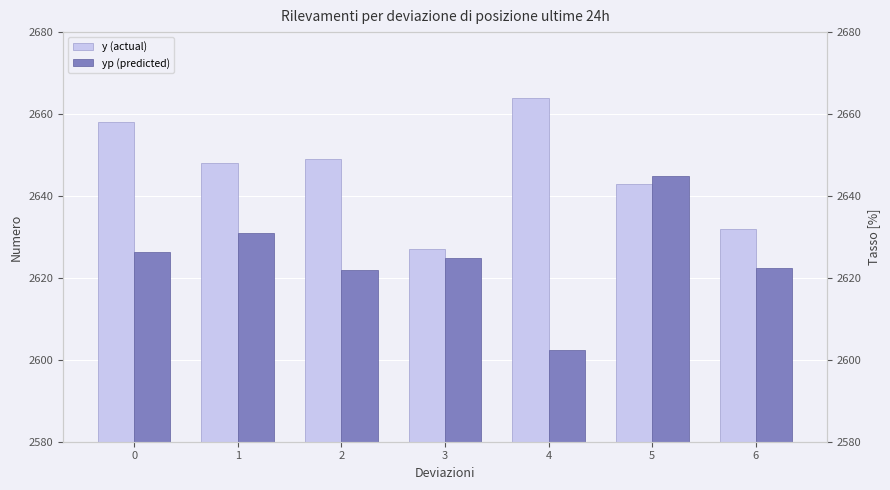

How many groups of bars are there?

7